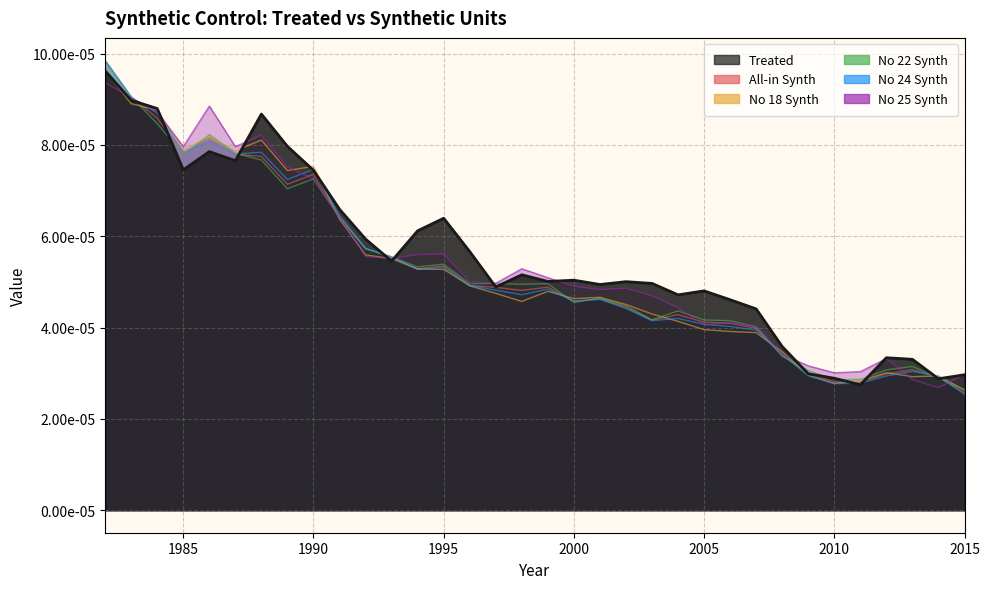

Is it true that _no_25_synth equals 0.0 at 2000?

False